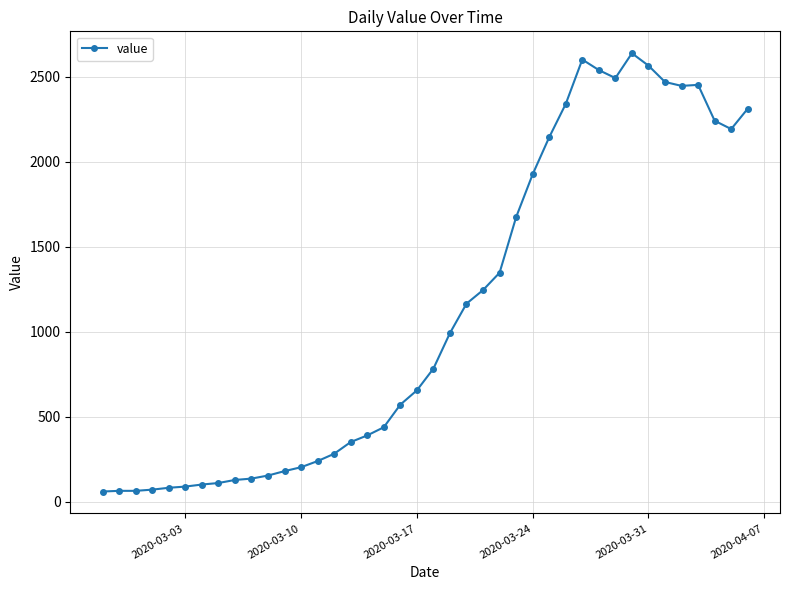

What is the smallest value displayed?

61